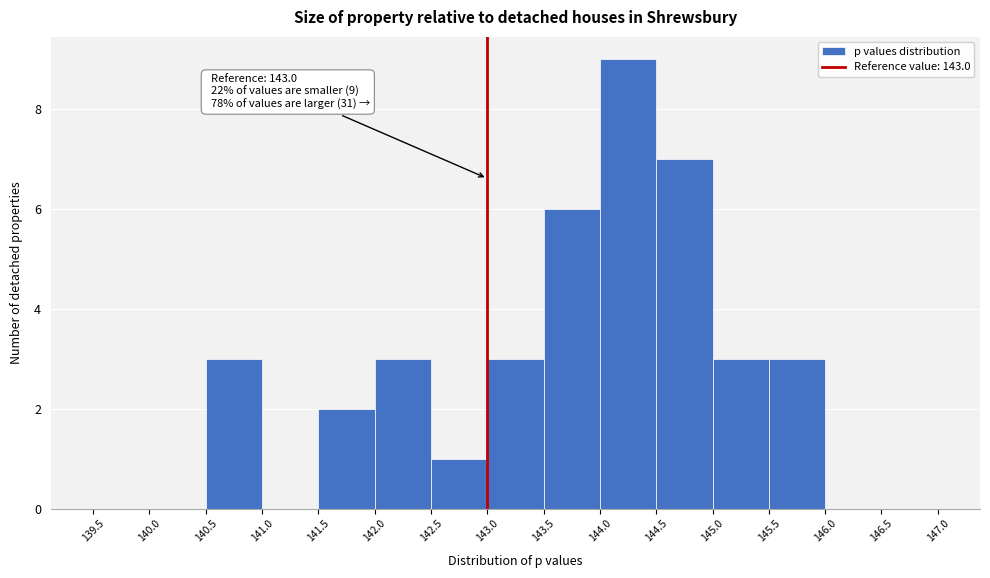

Over which range of the x-axis is the bar tallest?

144.0 to 144.5